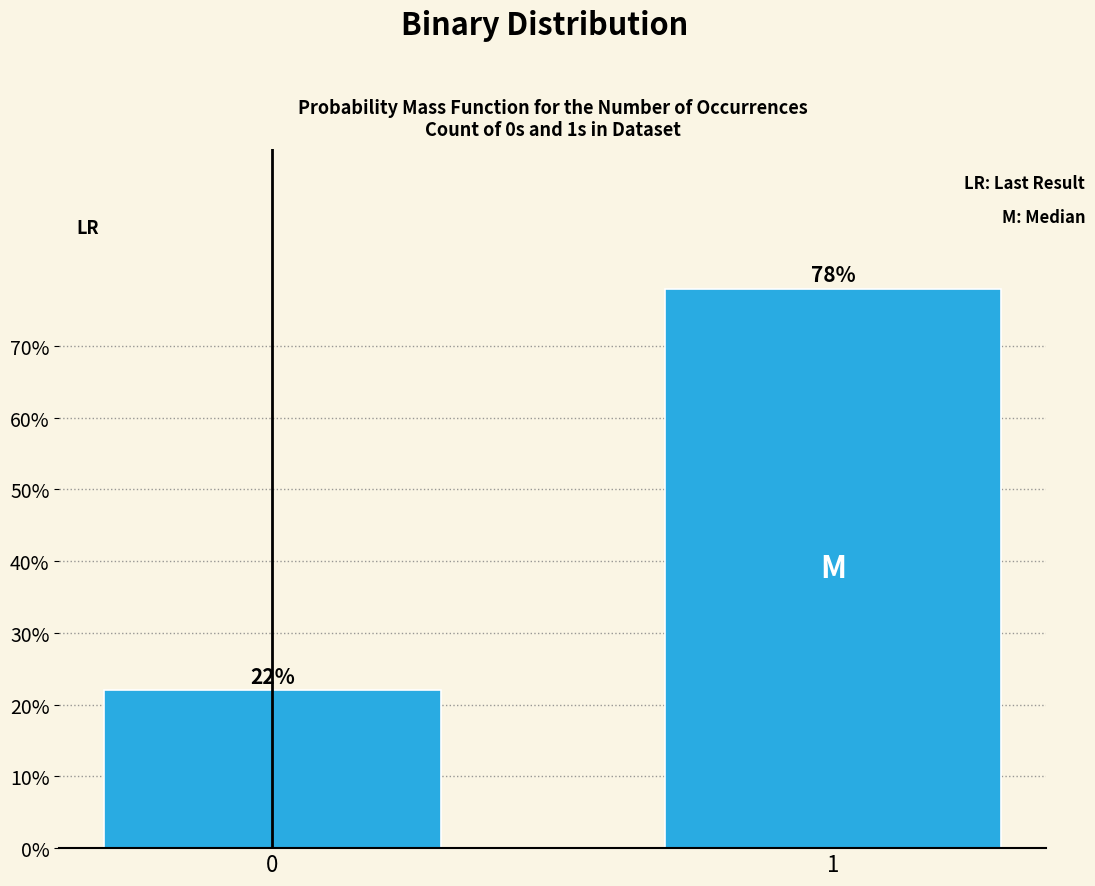

Reading left to right, transcribe all the data shown in this chart.

0=22.0	1=78.0